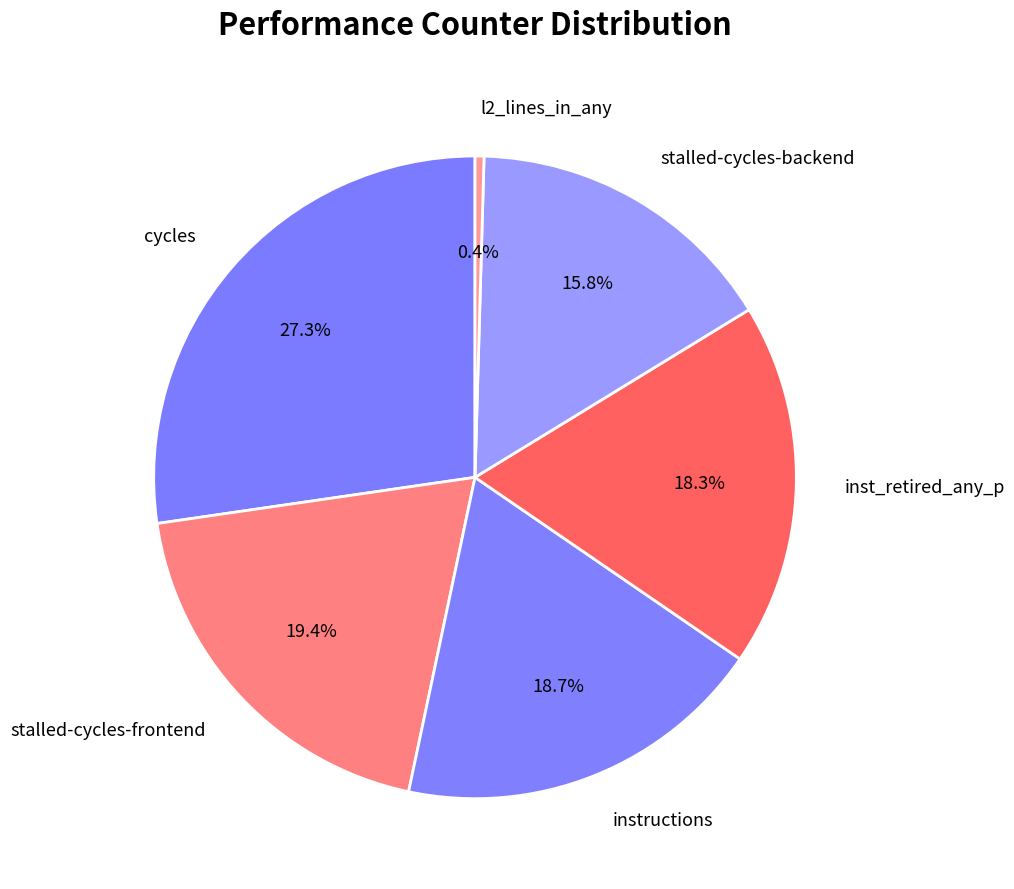

Does any single category account for the majority?

No